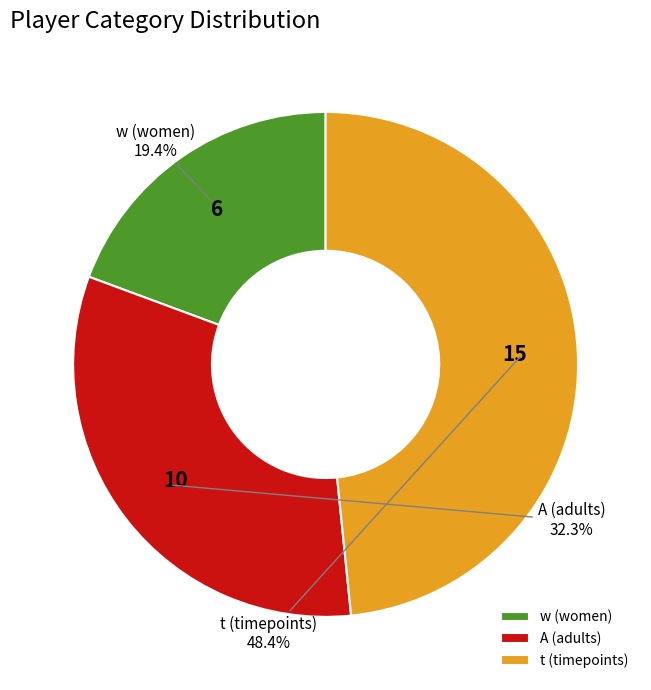

Is it true that w is 8% of the pie?

False